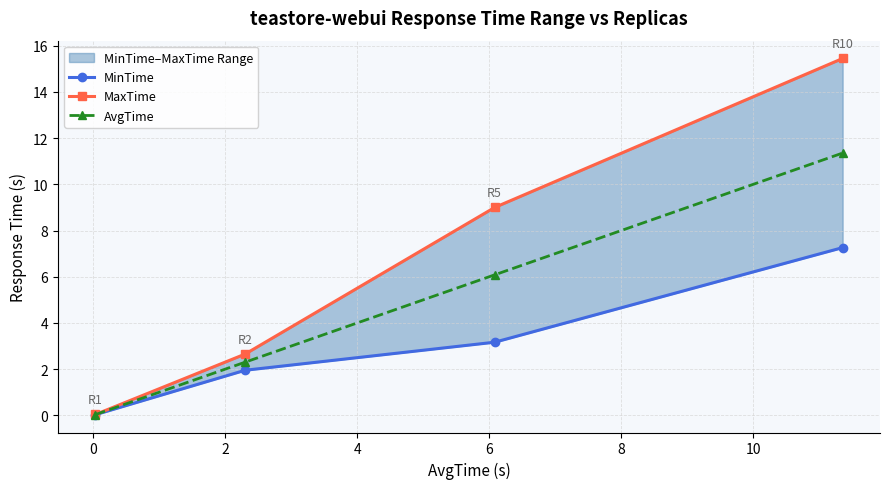

True or false: AvgTime has more than 2 points higher than both neighbors.

False